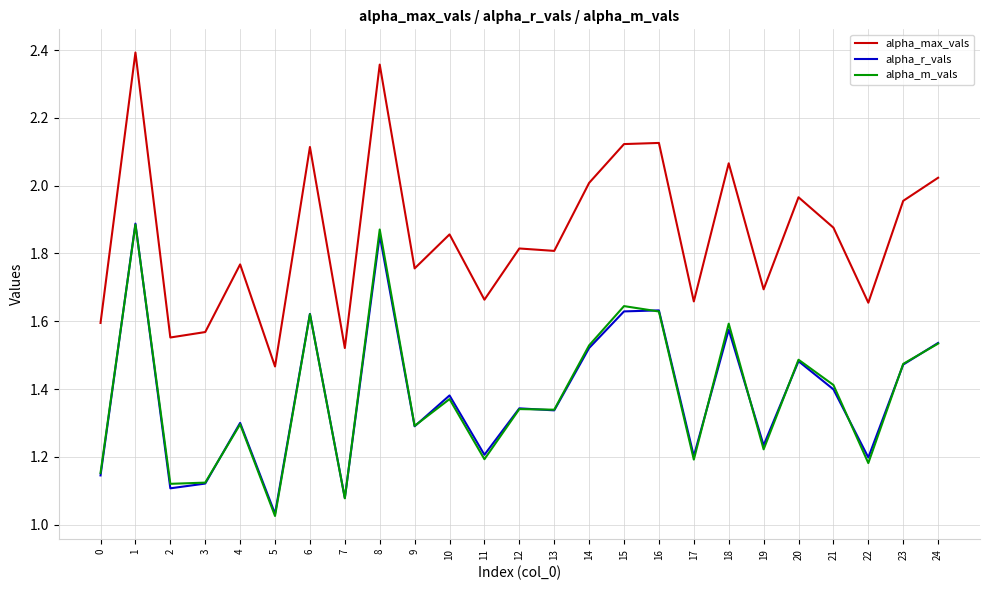

True or false: alpha_m_vals and alpha_max_vals cross at least once.

False